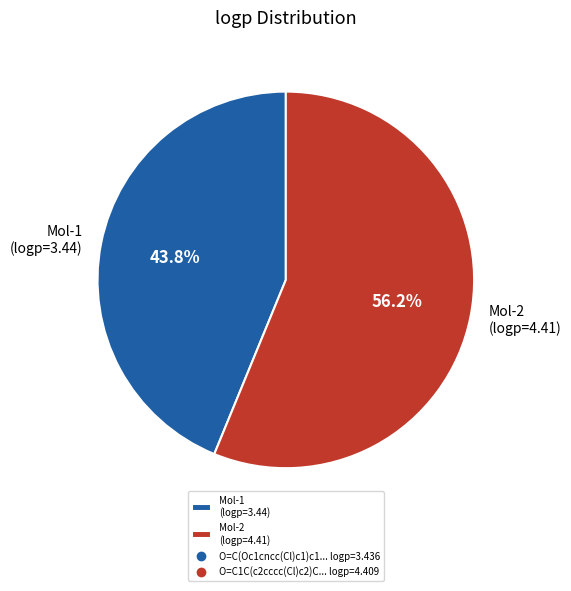

What portion of the pie excludes Mol-2 (logp=4.41)?

43.8%